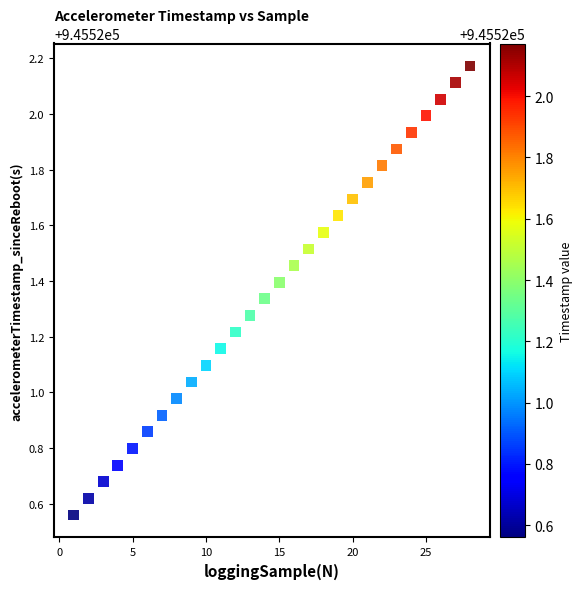

What is the range of X values (max minus min)?

27.0